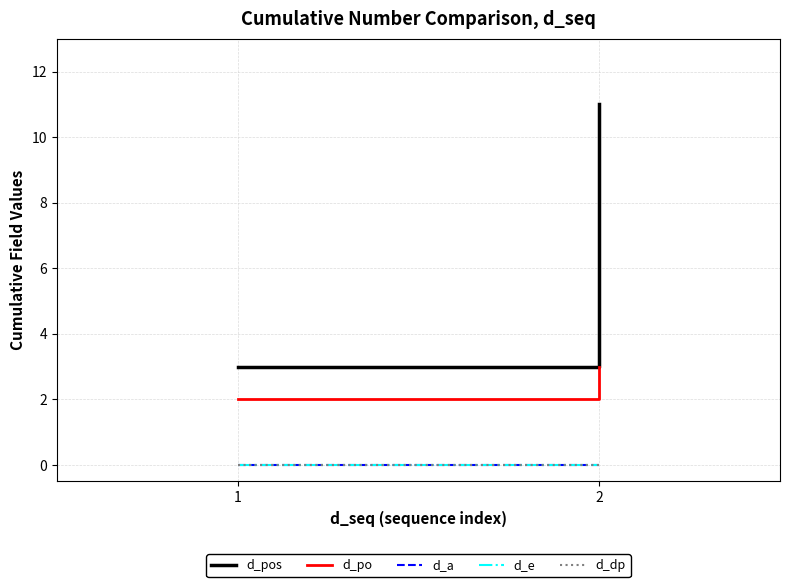

How many d_po values are between 2 and 3?

2